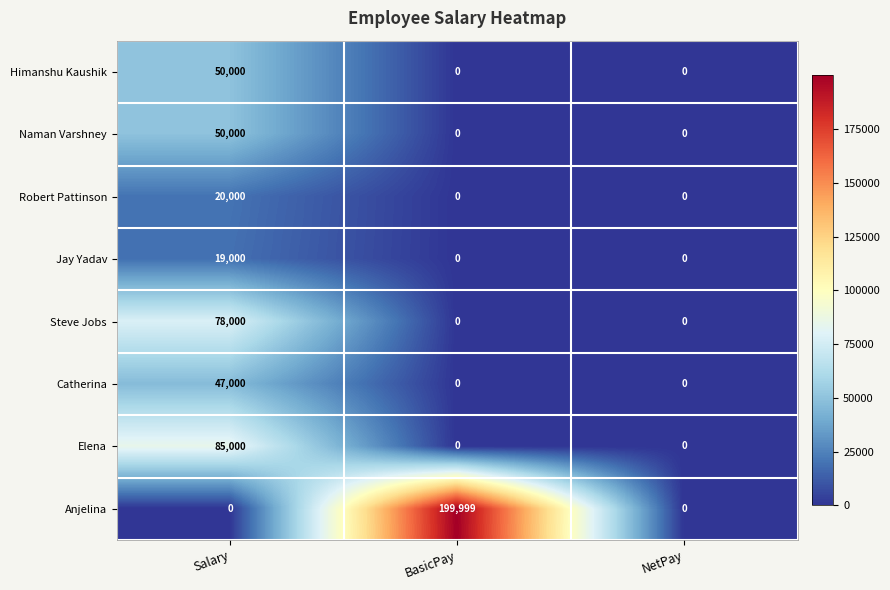

What is the highest value of the Steve Jobs series?

78000